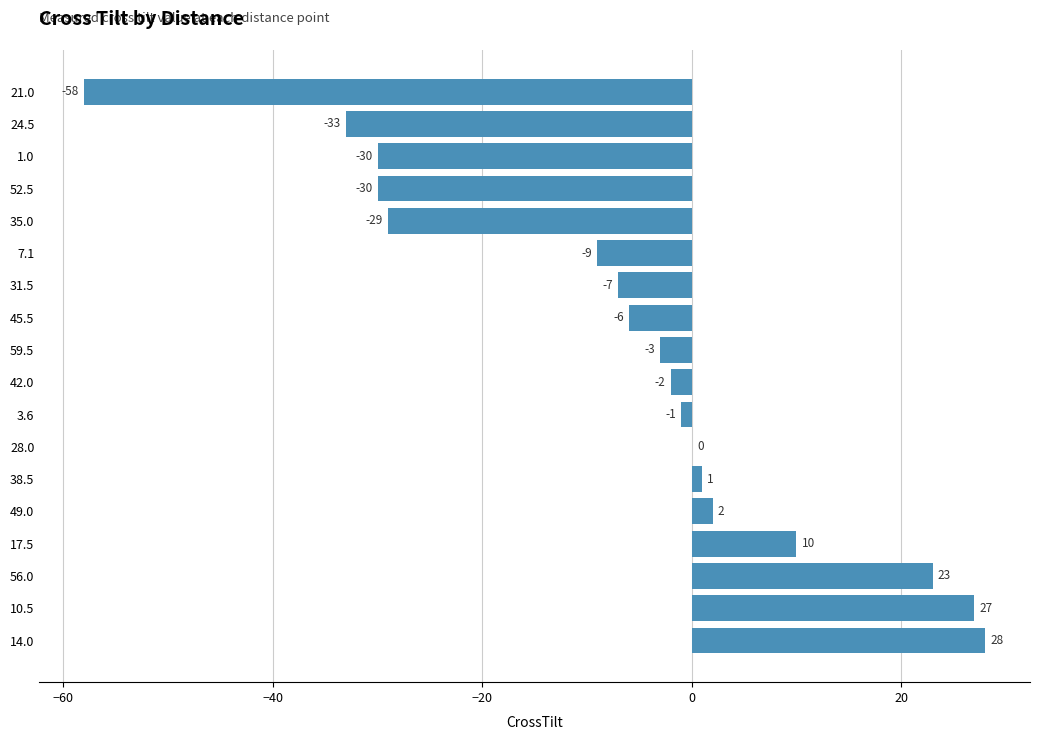

Does the chart contain stacked bars?

No